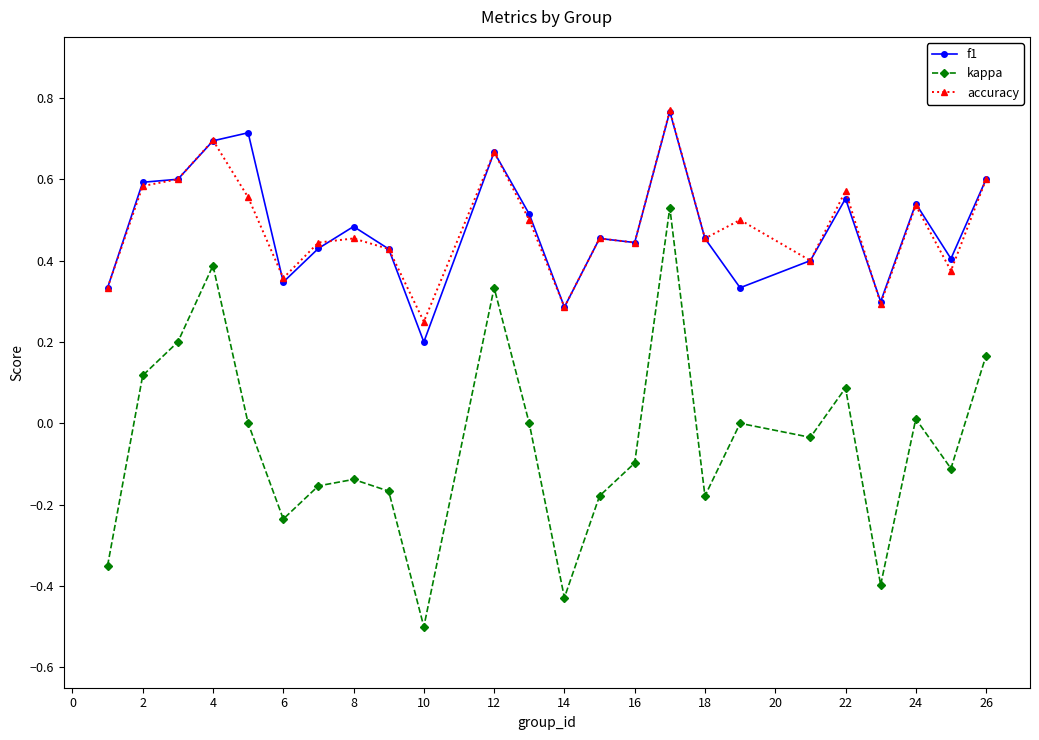

True or false: kappa and f1 cross at least once.

False